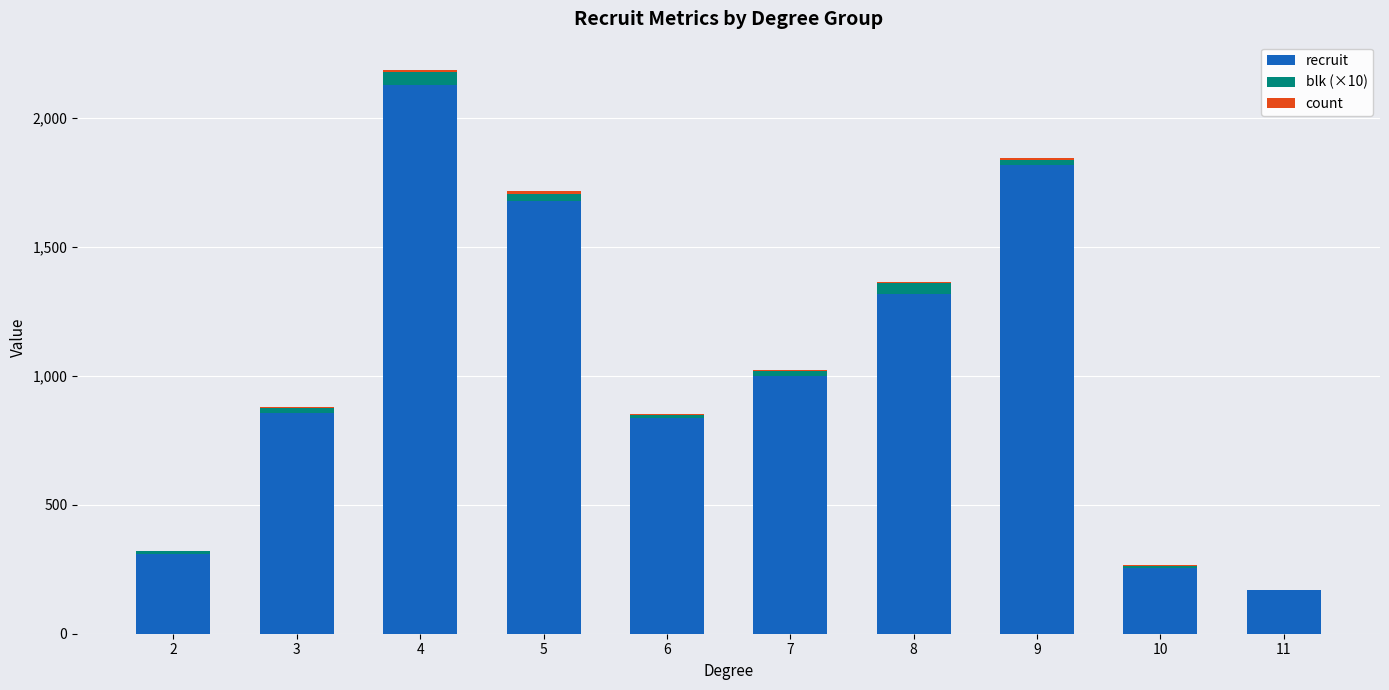

Are the bars horizontal?

No